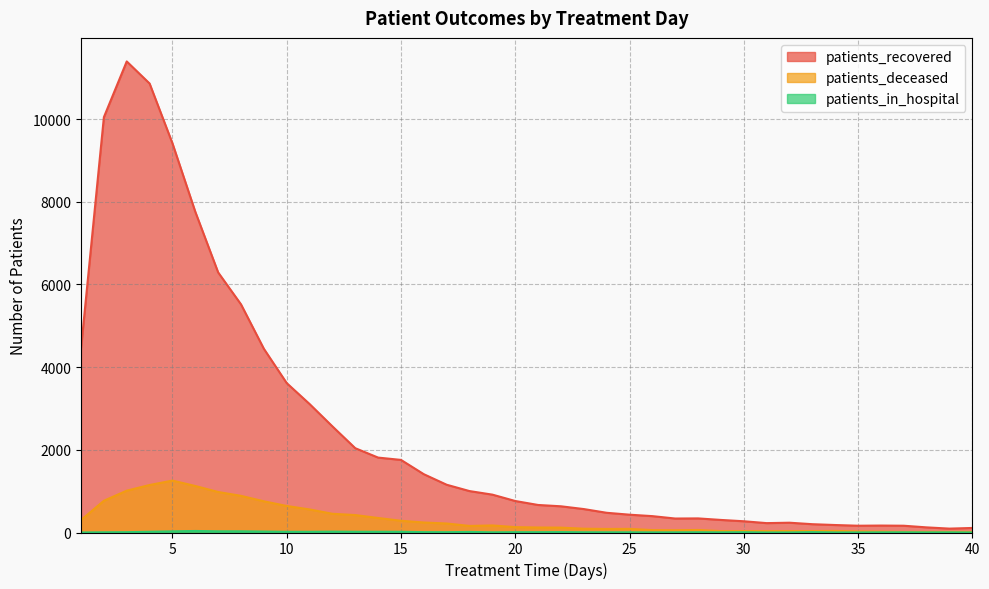

What is the value of the patients_in_hospital point at the 15th from the left?

17